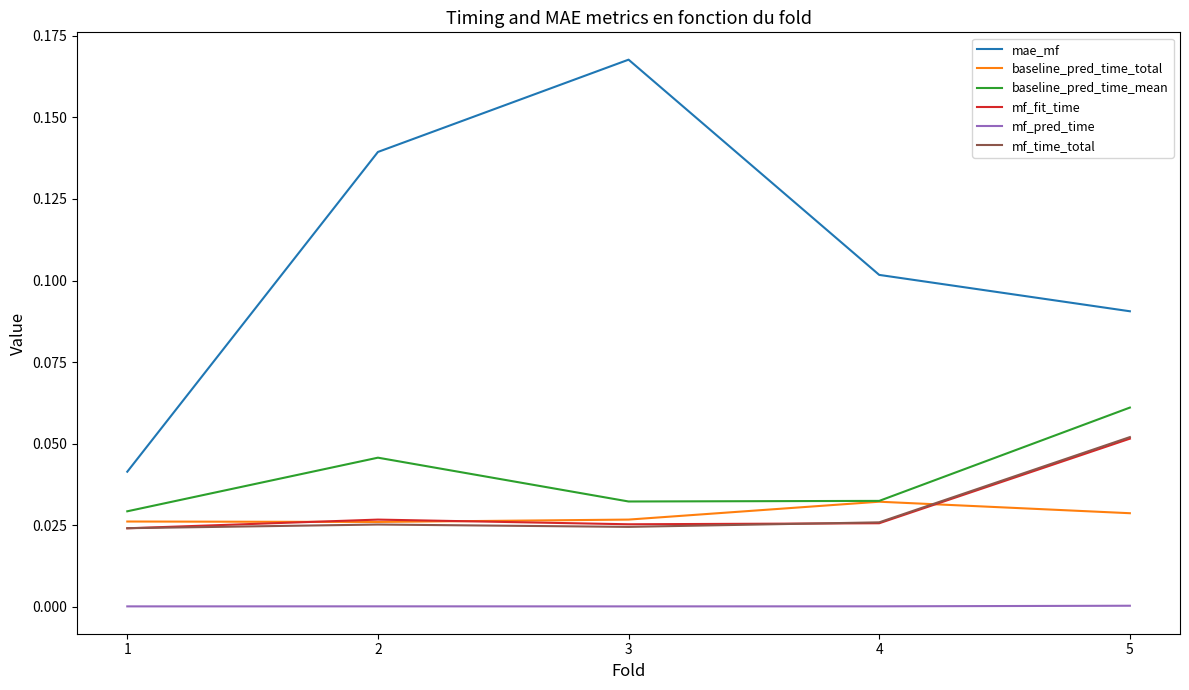

Is it true that baseline_pred_time_total equals 0.1 at 5?

False